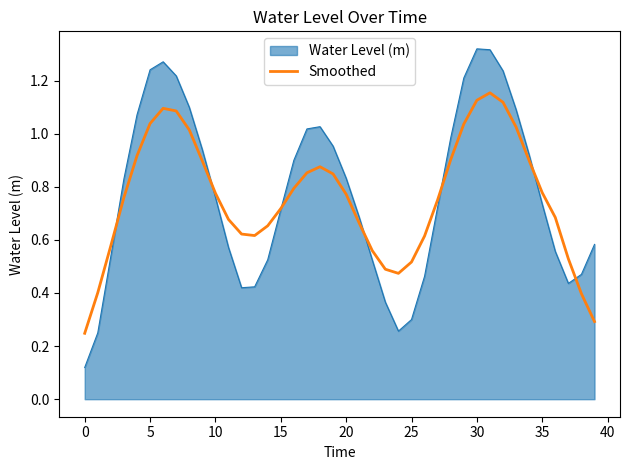

What is the label of the 34th point from the left?

33